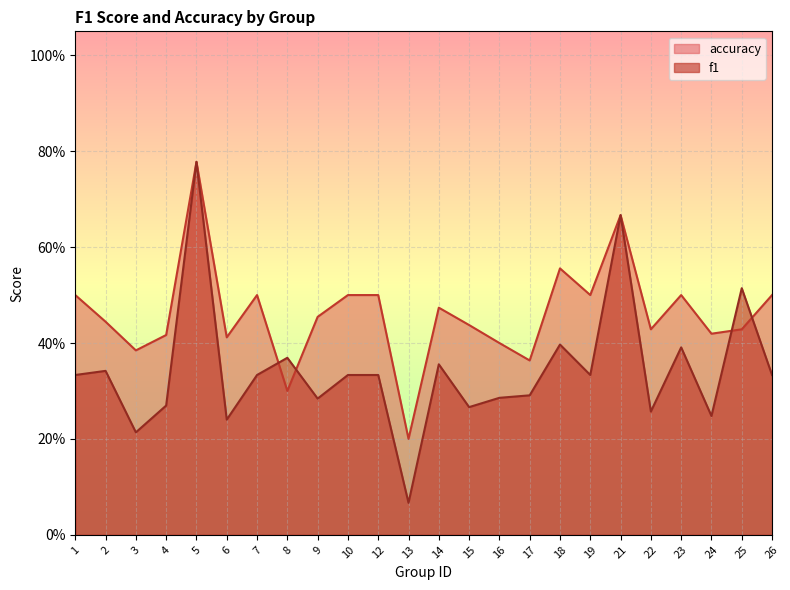

How many intersections are there between f1 and accuracy?

4